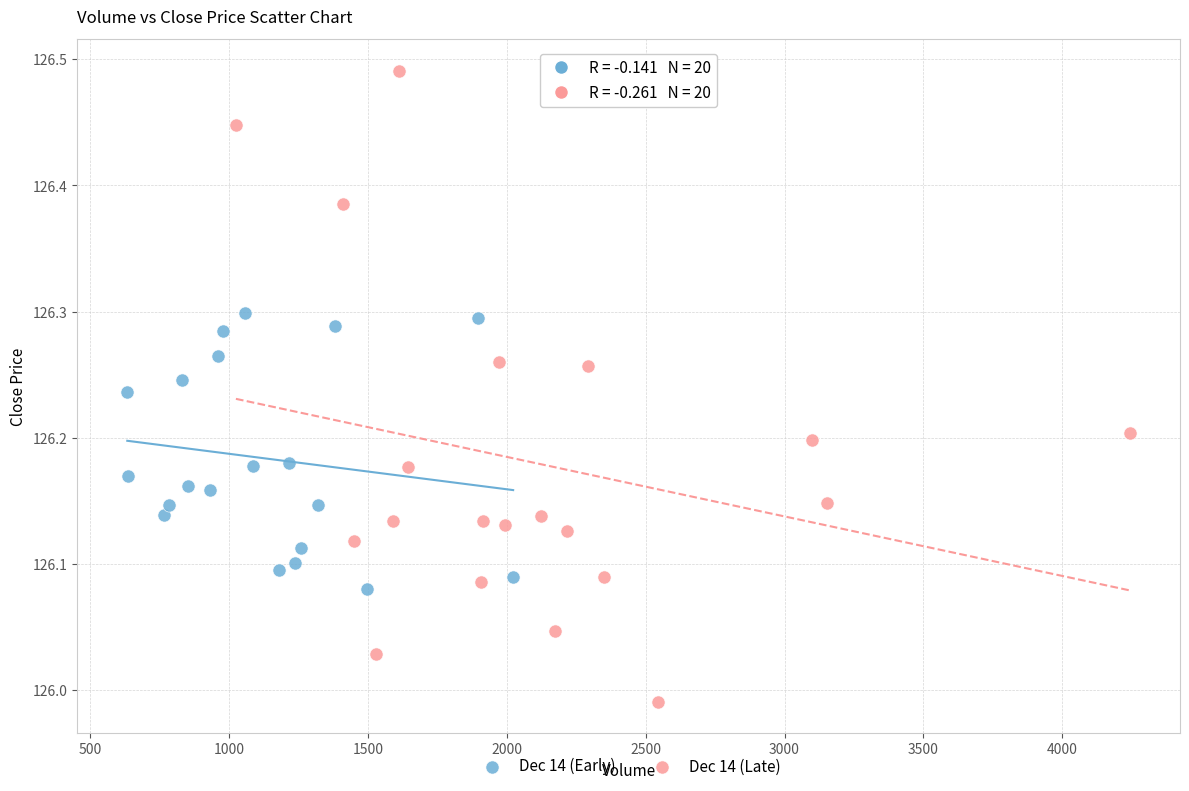

Which series has the largest Y range (max minus min)?

Dec 14 (Late)